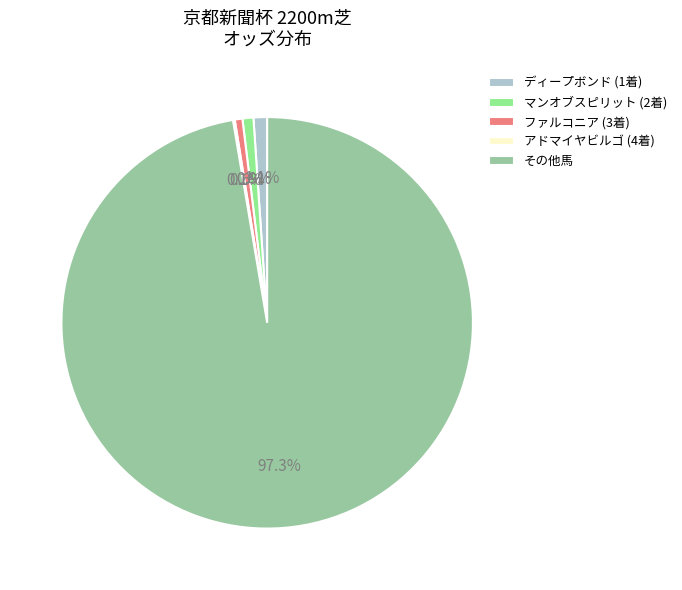

Is there a majority slice in this chart?

Yes